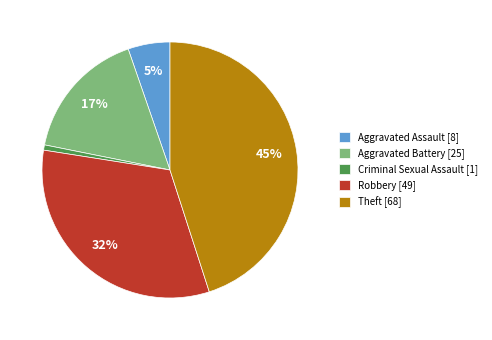

Which has a higher value, Aggravated Battery [25] or Aggravated Assault [8]?

Aggravated Battery [25]